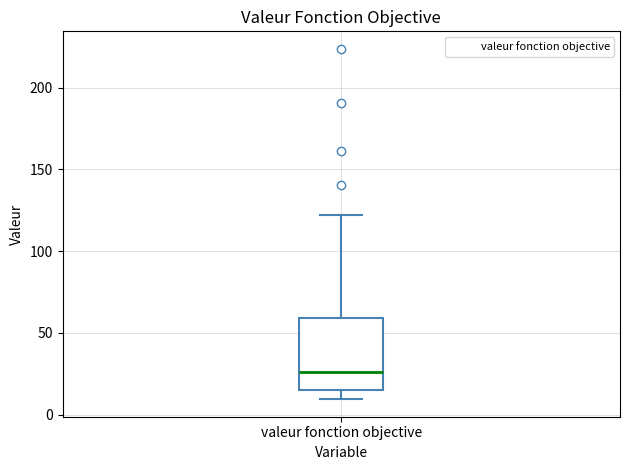

Where does the median line of the box for valeur fonction objective sit on the y-axis? The values are not printed on the chart, so give them approximately, as read against the axis.

25